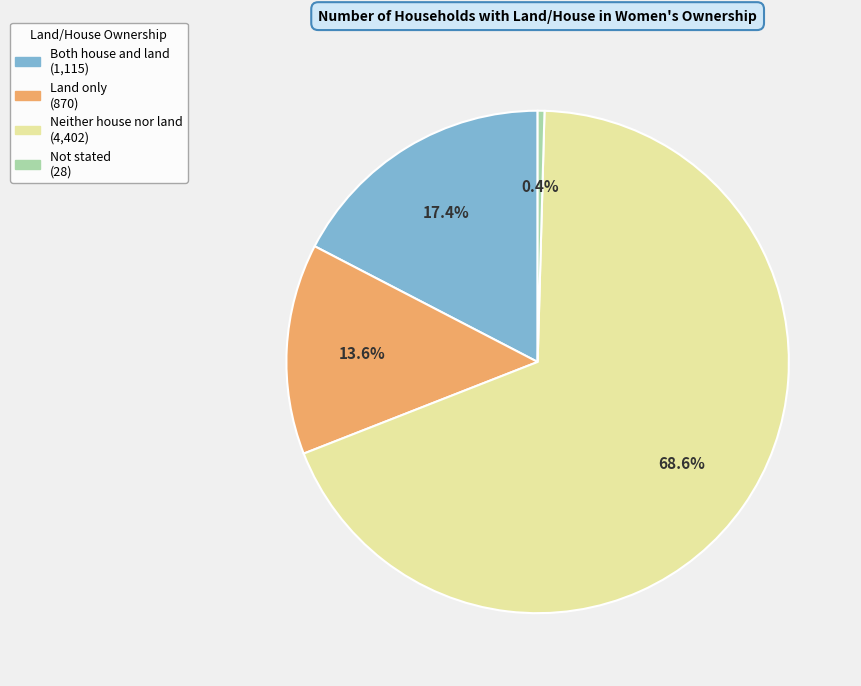

How many segments does this pie chart have?

4